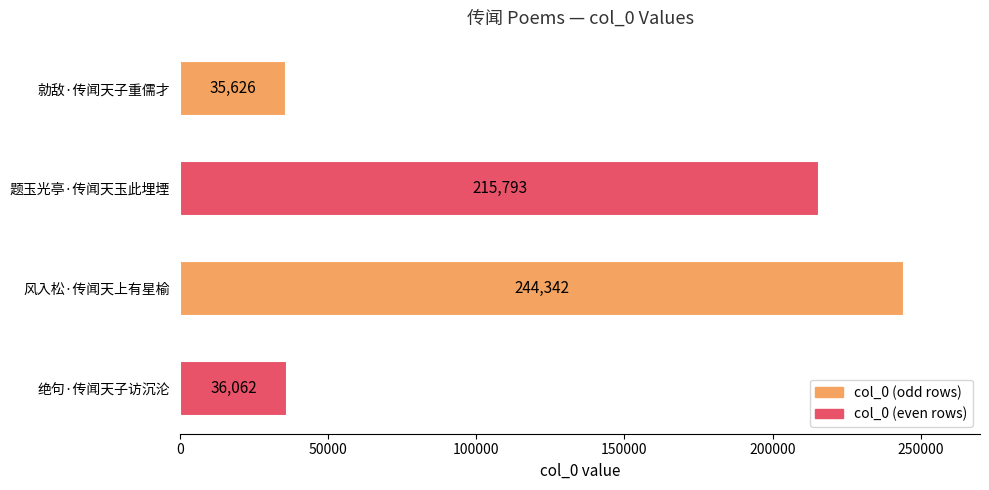

Approximately how many times larger is the value at 风入松·传闻天上有星榆 compared to 题玉光亭·传闻天玉此埋堙?

1.1